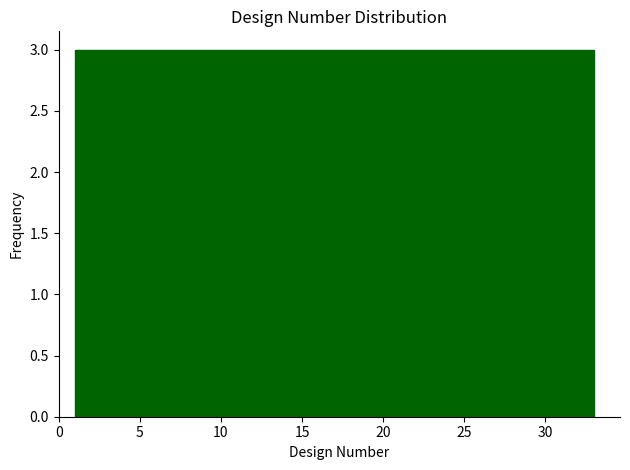

How tall is the bar that spans 27.0 to 30.0 on the x-axis? Neither the bar edges nor the heights are printed on the chart, so give them approximately, as read against the axes.

3